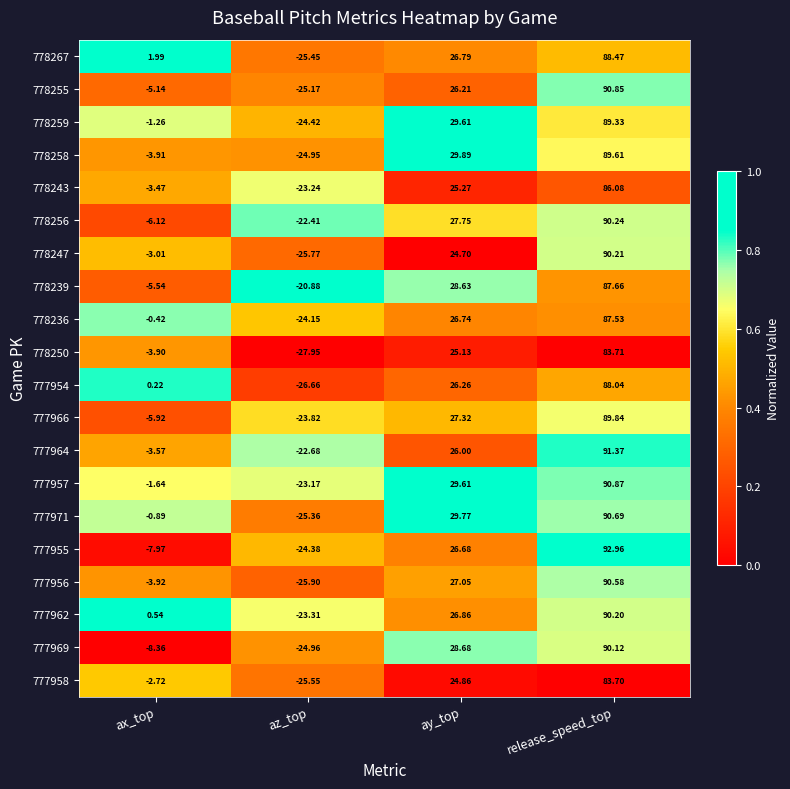

Rank the categories by 777964 value from lowest to highest.

az_top, ax_top, ay_top, release_speed_top